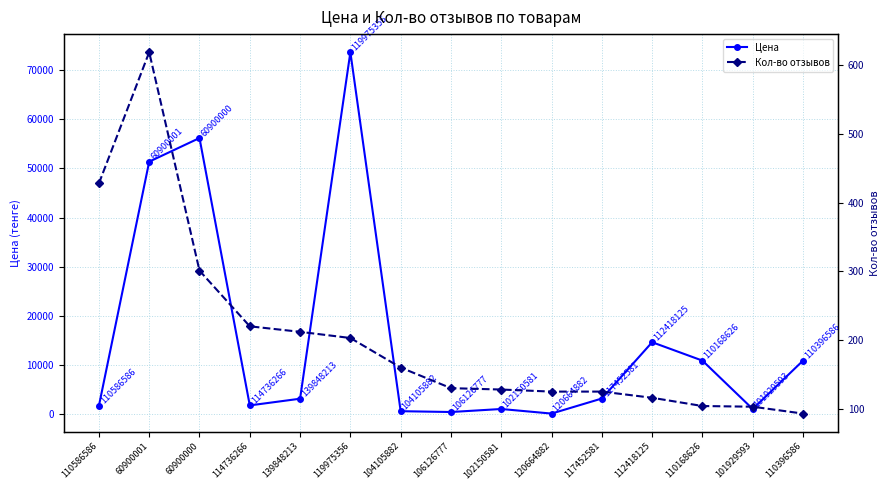

Which series has the widest spread of values?

Цена